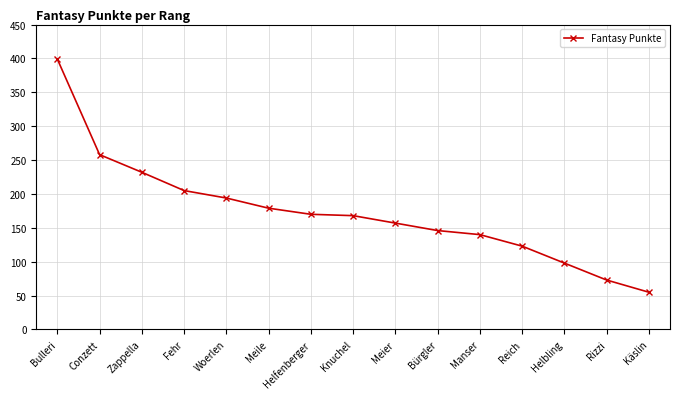

What is the label of the 8th point from the left?

Knuchel